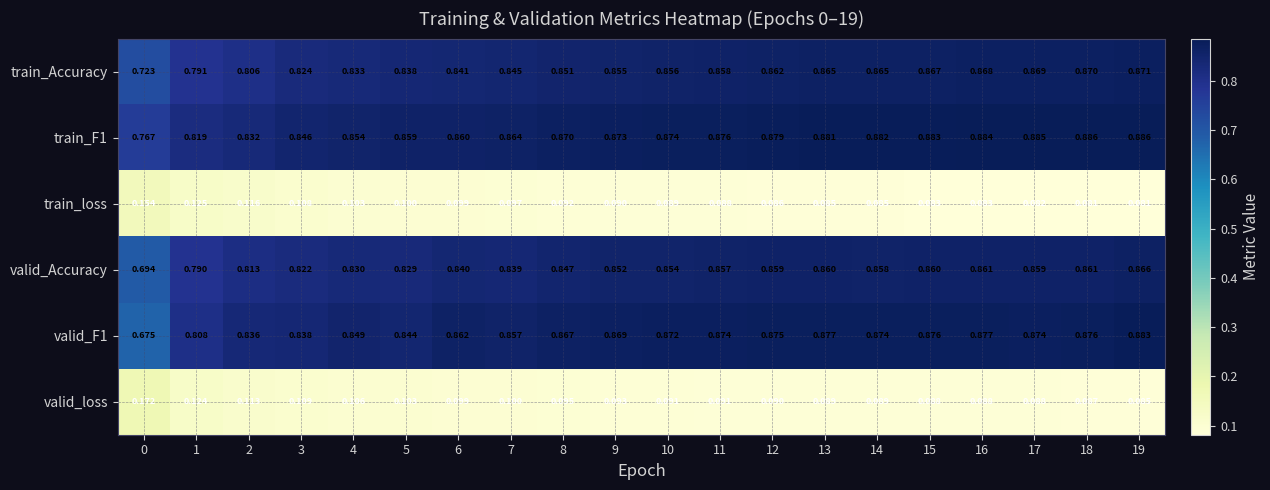

Which series changed the most between 4 and 18?

train_Accuracy